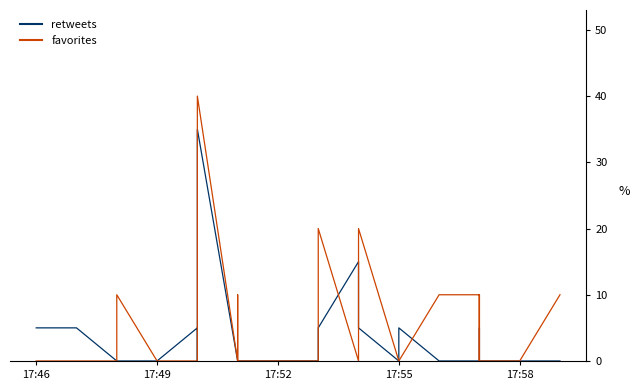

True or false: favorites has a value of 13 at 17:46.

False